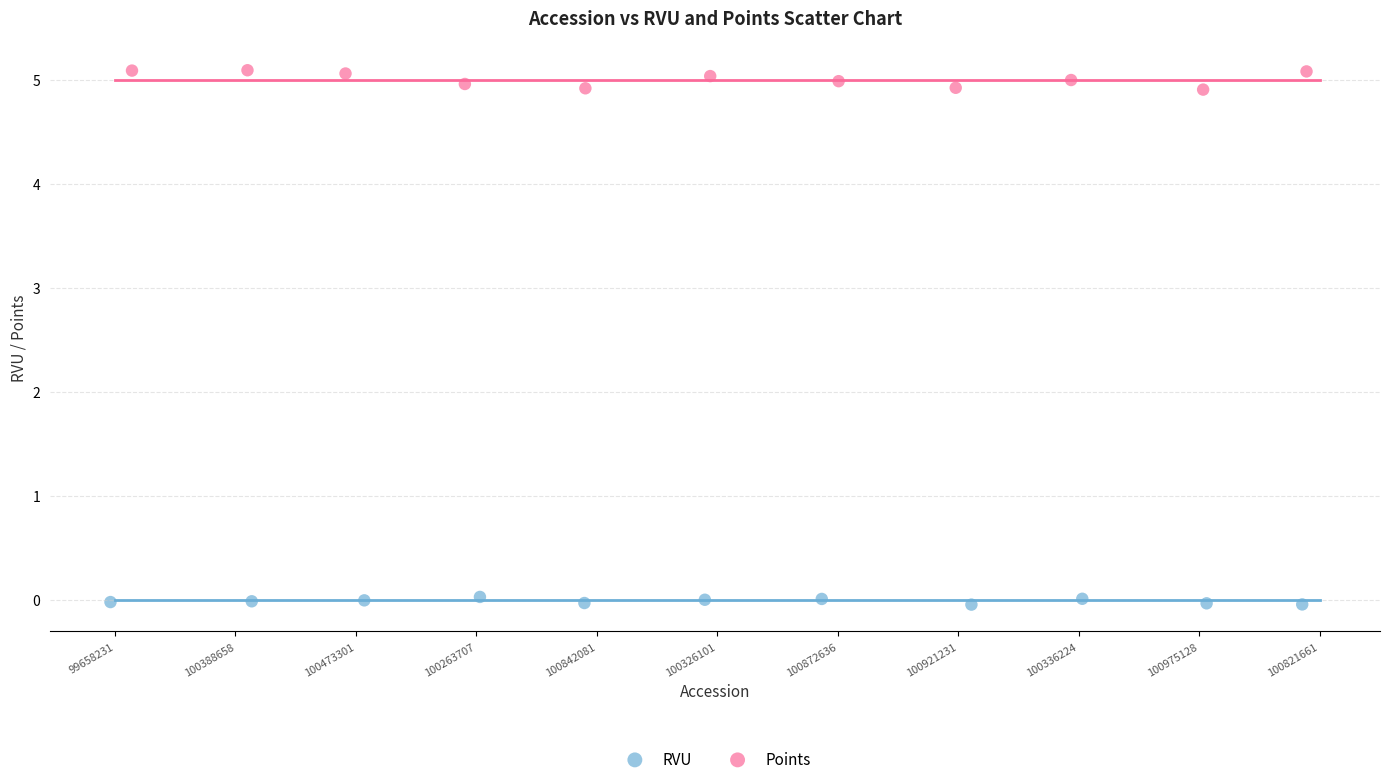

Which series contains the highest Y value?

Points